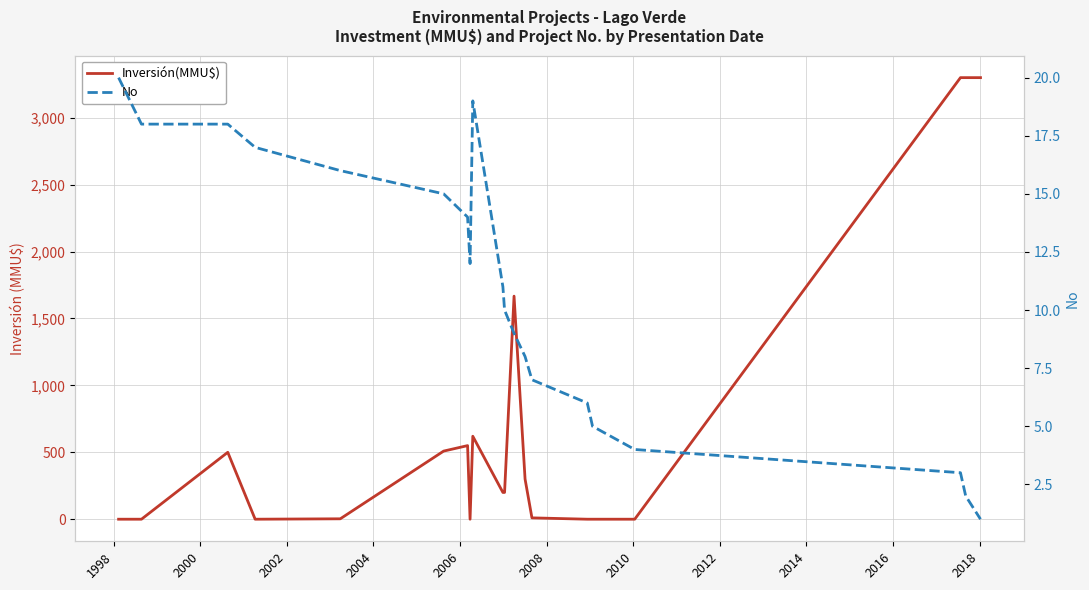

True or false: Inversión(MMU$) has a value of 1511 at 19.

False